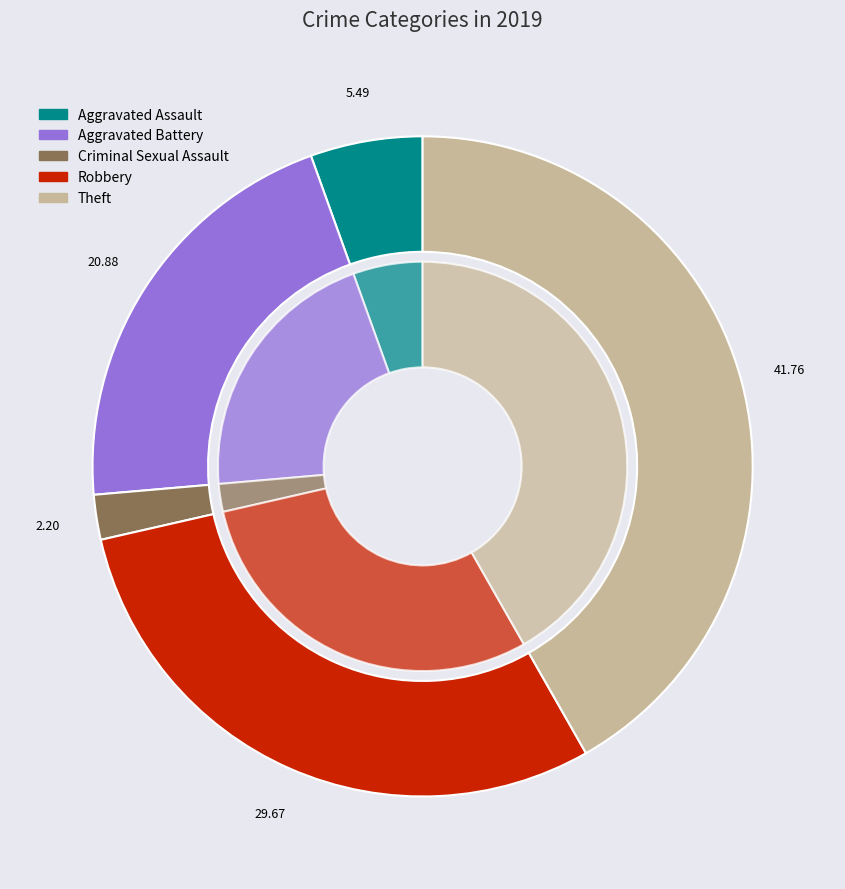

Which slice is the largest?

Theft